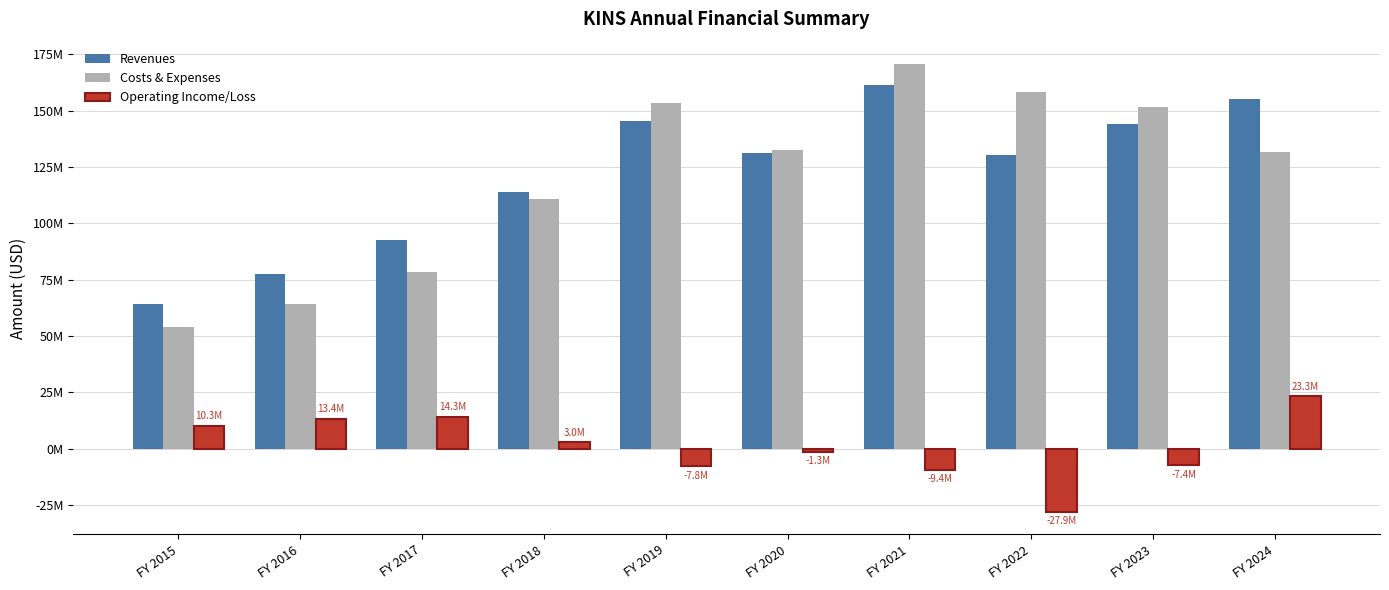

Does the chart contain stacked bars?

No